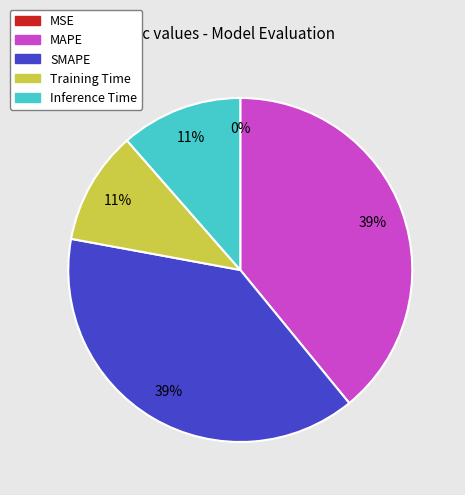

True or false: Inference Time accounts for 11% of the total.

True